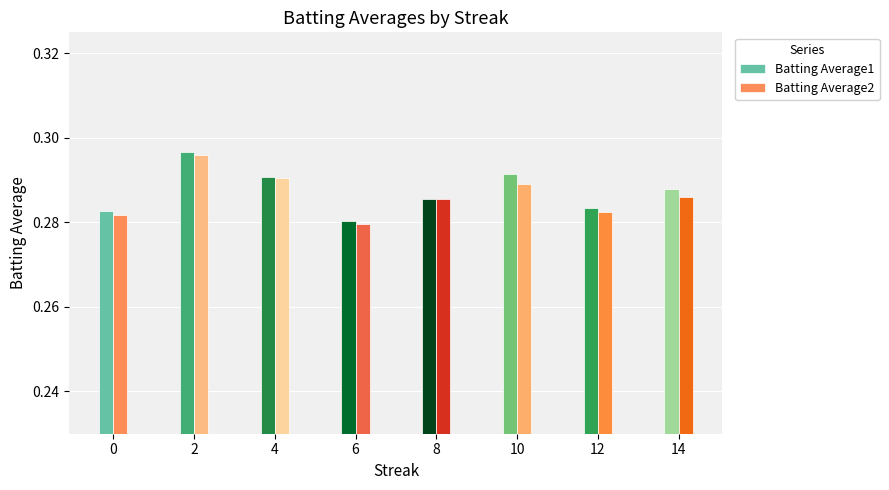

How many Batting Average2 values are between 0 and 1?

8